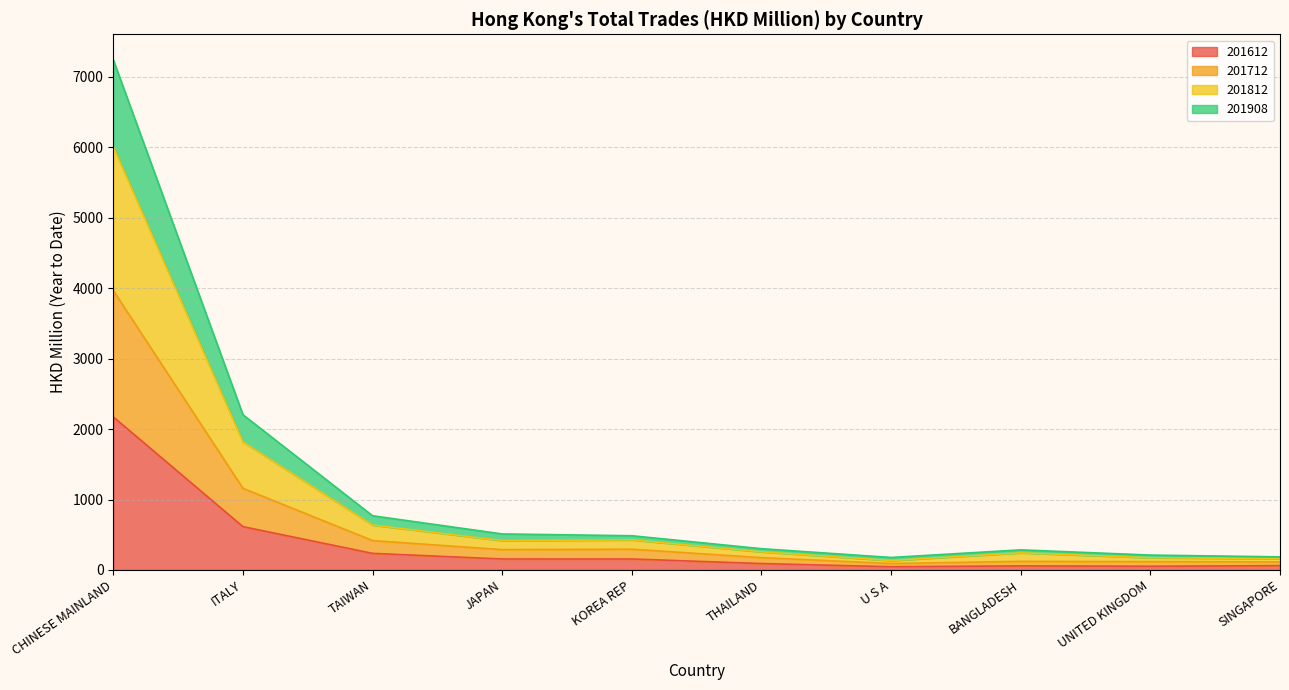

True or false: 201612 has more than 0 interior local peaks.

True